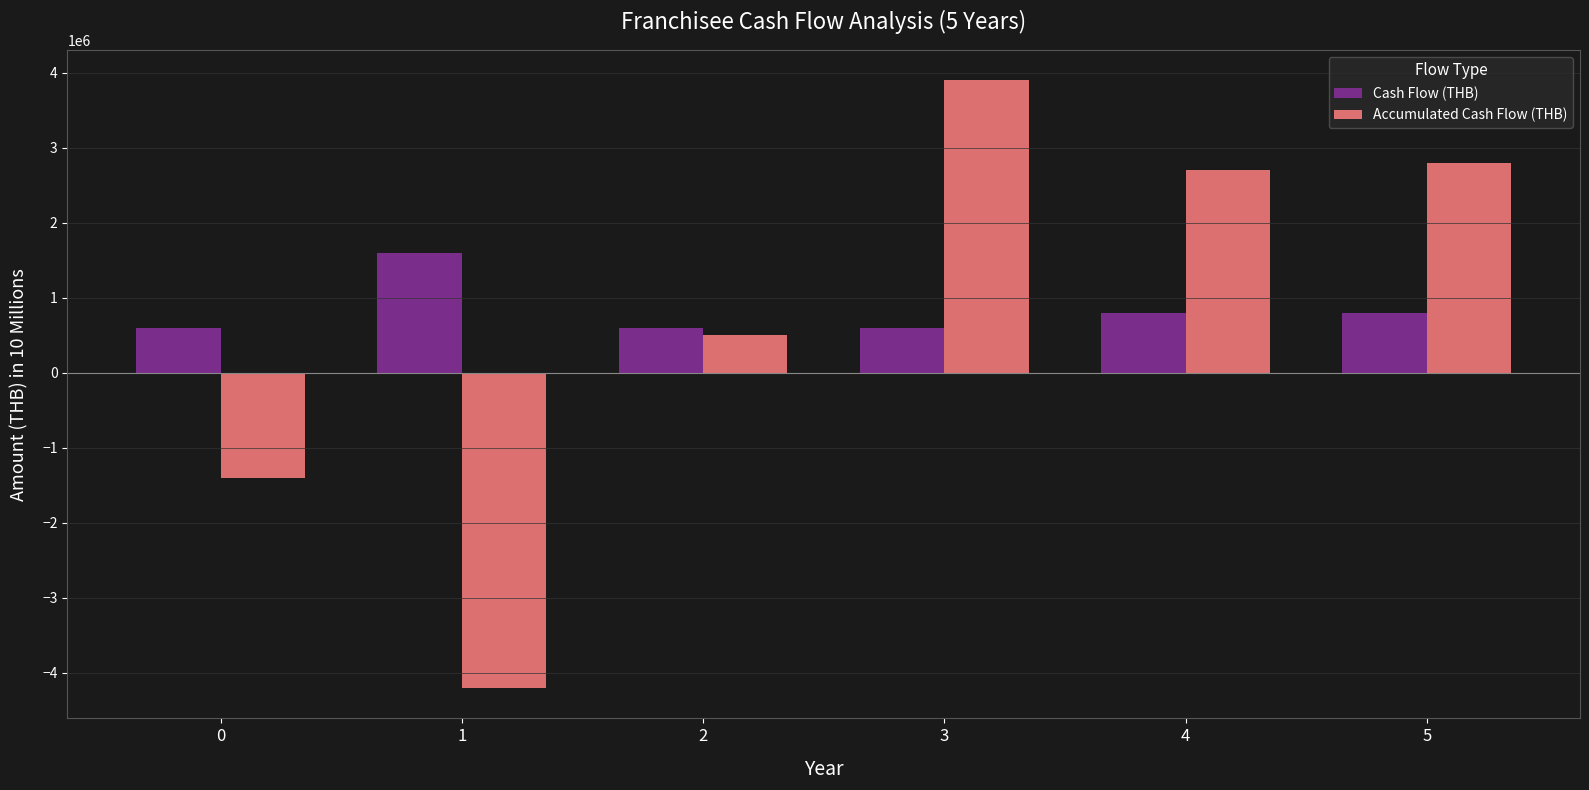

At which label is Accumulated Cash Flow (THB) closest to -150000?

2